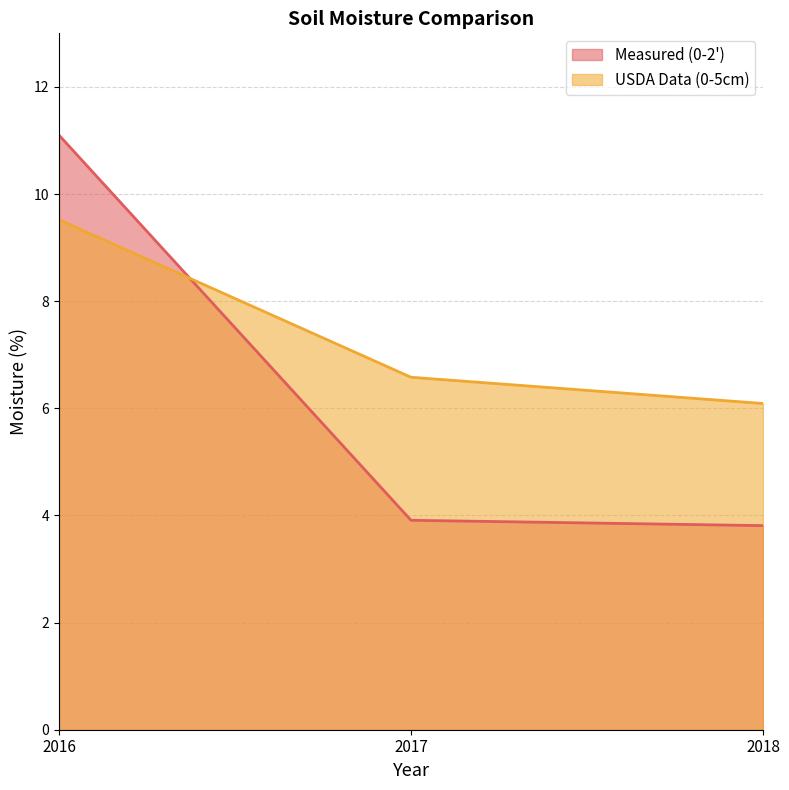

What is the difference between the USDA Data (0-5cm) values at 2017 and 2016?

2.9